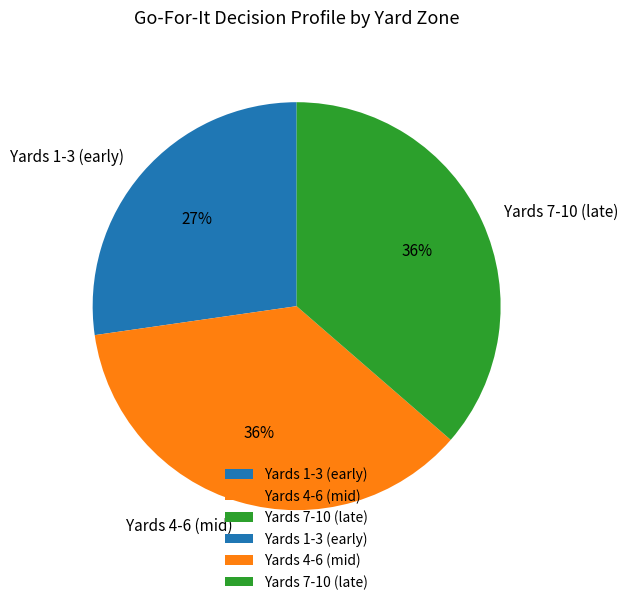

Approximately how many times larger is the value at Yards 7-10 (late) compared to Yards 4-6 (mid)?

1.0